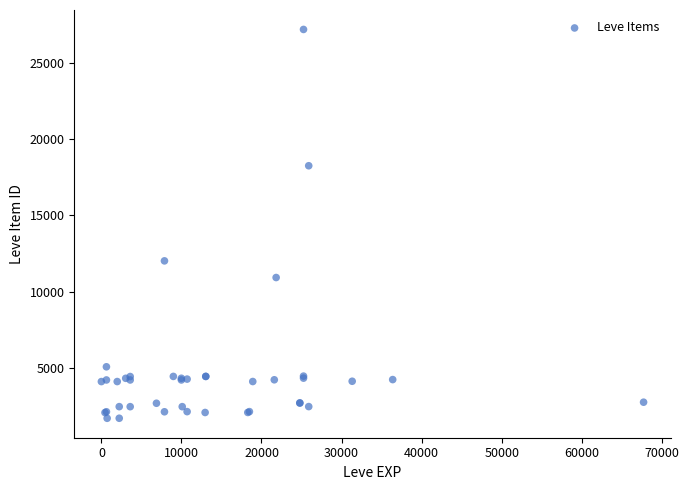

What Y value in the scatter plot is closest to 14448?

12018